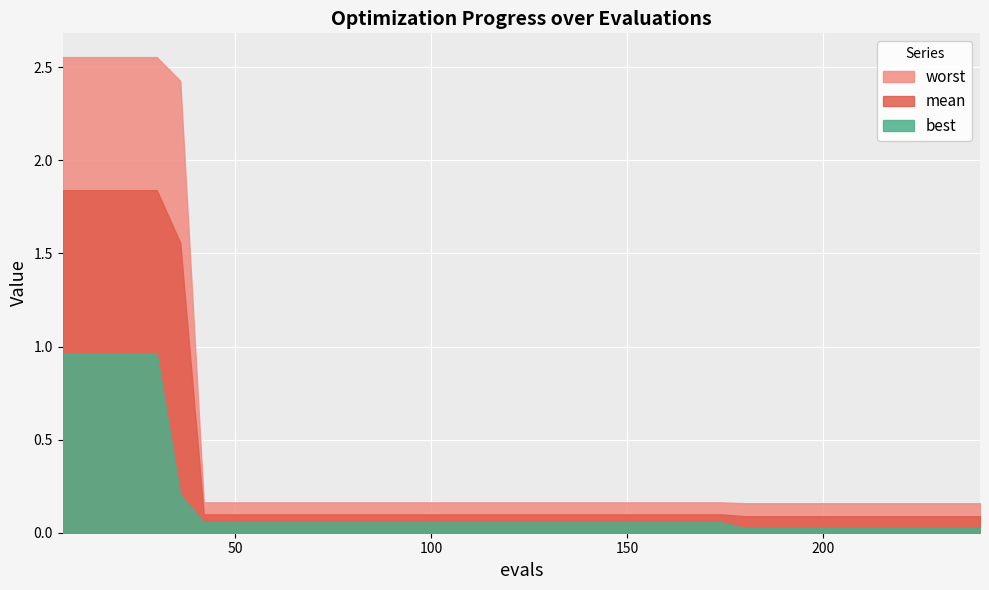

Reading right to left, transcribe all the data shown in this chart.

mean: 240=0.1	234=0.1	228=0.1	222=0.1	216=0.1	210=0.1	204=0.1	198=0.1	192=0.1	186=0.1	180=0.1	174=0.1	168=0.1	162=0.1	156=0.1	150=0.1	144=0.1	138=0.1	132=0.1	126=0.1	120=0.1	114=0.1	108=0.1	102=0.1	96=0.1	90=0.1	84=0.1	78=0.1	72=0.1	66=0.1	60=0.1	54=0.1	48=0.1	42=0.1	36=1.6	30=1.8	24=1.8	18=1.8	12=1.8	6=1.8
best: 240=0.0	234=0.0	228=0.0	222=0.0	216=0.0	210=0.0	204=0.0	198=0.0	192=0.0	186=0.0	180=0.0	174=0.1	168=0.1	162=0.1	156=0.1	150=0.1	144=0.1	138=0.1	132=0.1	126=0.1	120=0.1	114=0.1	108=0.1	102=0.1	96=0.1	90=0.1	84=0.1	78=0.1	72=0.1	66=0.1	60=0.1	54=0.1	48=0.1	42=0.1	36=0.2	30=1.0	24=1.0	18=1.0	12=1.0	6=1.0
worst: 240=0.2	234=0.2	228=0.2	222=0.2	216=0.2	210=0.2	204=0.2	198=0.2	192=0.2	186=0.2	180=0.2	174=0.2	168=0.2	162=0.2	156=0.2	150=0.2	144=0.2	138=0.2	132=0.2	126=0.2	120=0.2	114=0.2	108=0.2	102=0.2	96=0.2	90=0.2	84=0.2	78=0.2	72=0.2	66=0.2	60=0.2	54=0.2	48=0.2	42=0.2	36=2.4	30=2.6	24=2.6	18=2.6	12=2.6	6=2.6